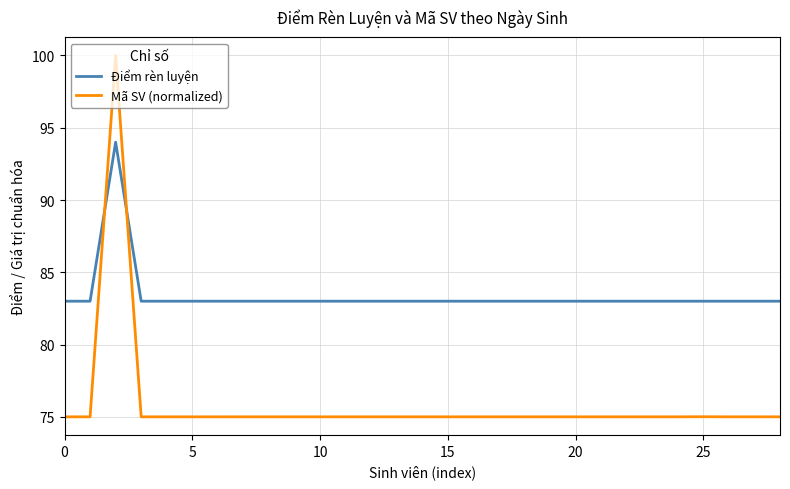

Reading right to left, extract all data points from this chart.

Điểm rèn luyện: 83.0	83.0	83.0	83.0	83.0	83.0	83.0	83.0	83.0	83.0	83.0	83.0	83.0	83.0	83.0	83.0	83.0	83.0	83.0	83.0	83.0	83.0	83.0	83.0	83.0	83.0	94.0	83.0	83.0
Mã SV (normalized): 75.0	75.0	75.0	75.0	75.0	75.0	75.0	75.0	75.0	75.0	75.0	75.0	75.0	75.0	75.0	75.0	75.0	75.0	75.0	75.0	75.0	75.0	75.0	75.0	75.0	75.0	100.0	75.0	75.0